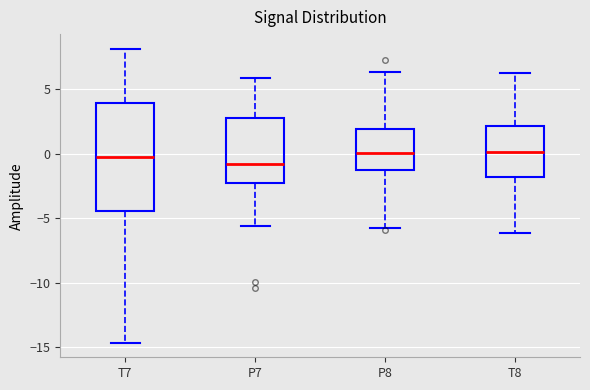

Reading left to right, read every box against the y-axis: the position of its median line, the range the box covers, and the ends of its whiskers. The values are not printed on the chart, so give them approximately, as read against the axis.

T7: median 0.0, box -4.5 to 4.0, whiskers -14.5 to 8.0
P7: median -1.0, box -2.5 to 2.5, whiskers -5.5 to 6.0
P8: median 0.0, box -1.0 to 2.0, whiskers -5.5 to 6.5
T8: median 0.0, box -2.0 to 2.0, whiskers -6.0 to 6.0